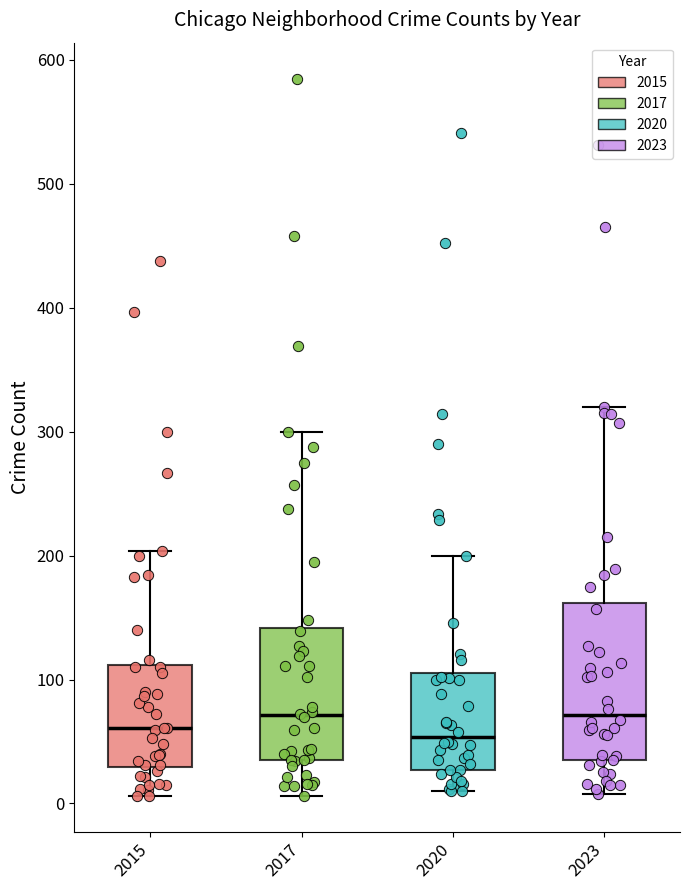

Where is the lower edge of the box at x = 2023 on the y-axis? The values are not printed on the chart, so give them approximately, as read against the axis.

30